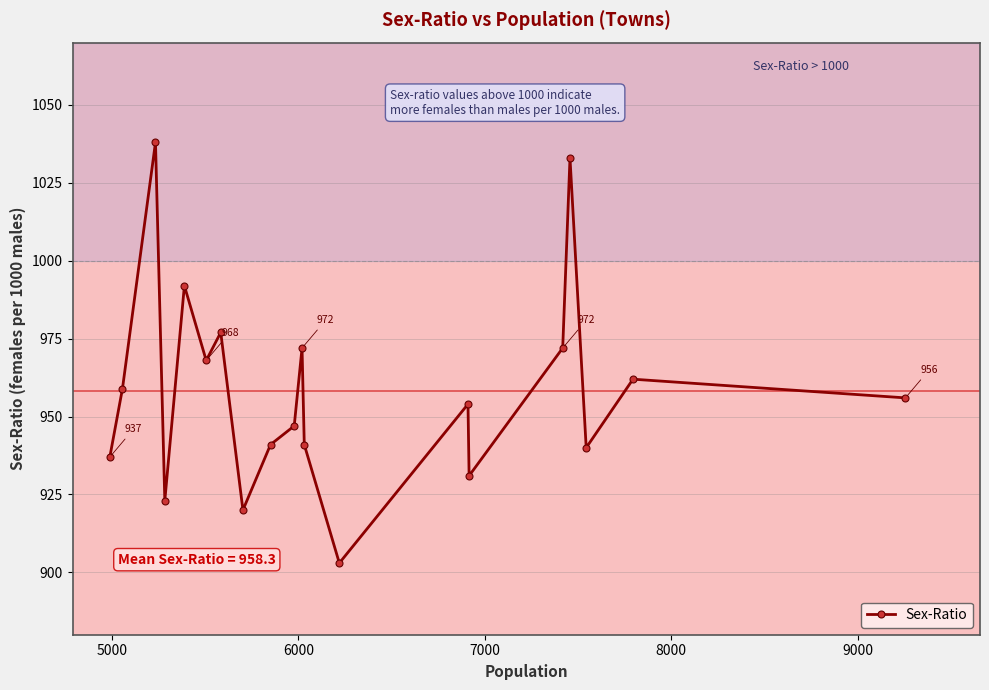

Reading left to right, extract all data points from this chart.

937	959	1038	923	992	968	977	920	941	947	972	941	903	954	931	972	1033	940	962	956